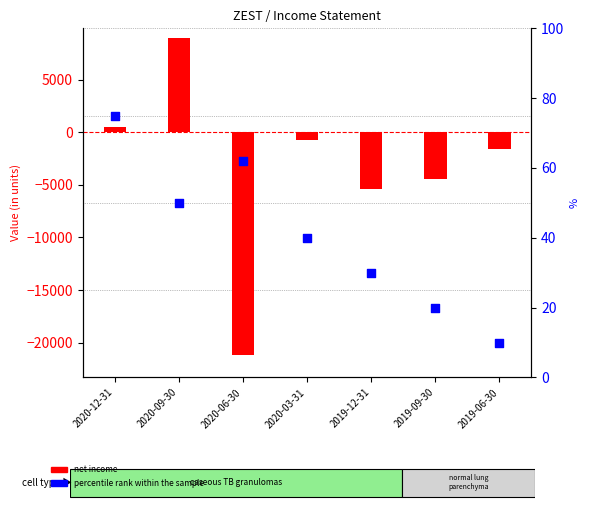

What is the total value across all series at 2020-09-30?

9050